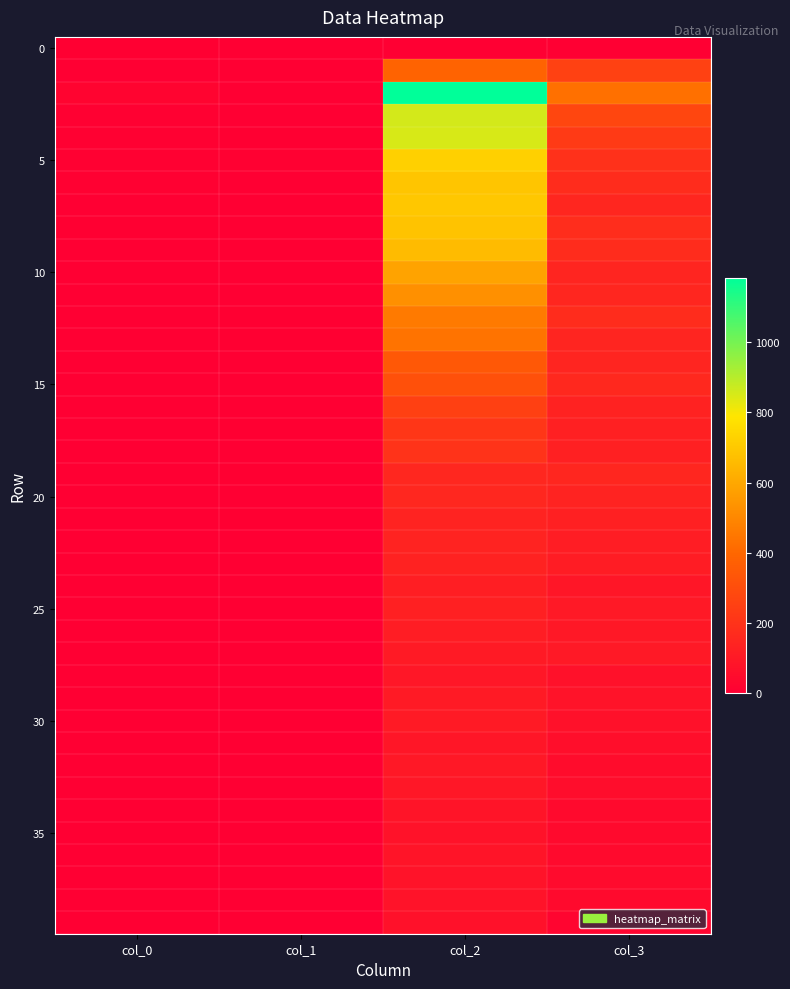

Count the number of categories in the chart.

4